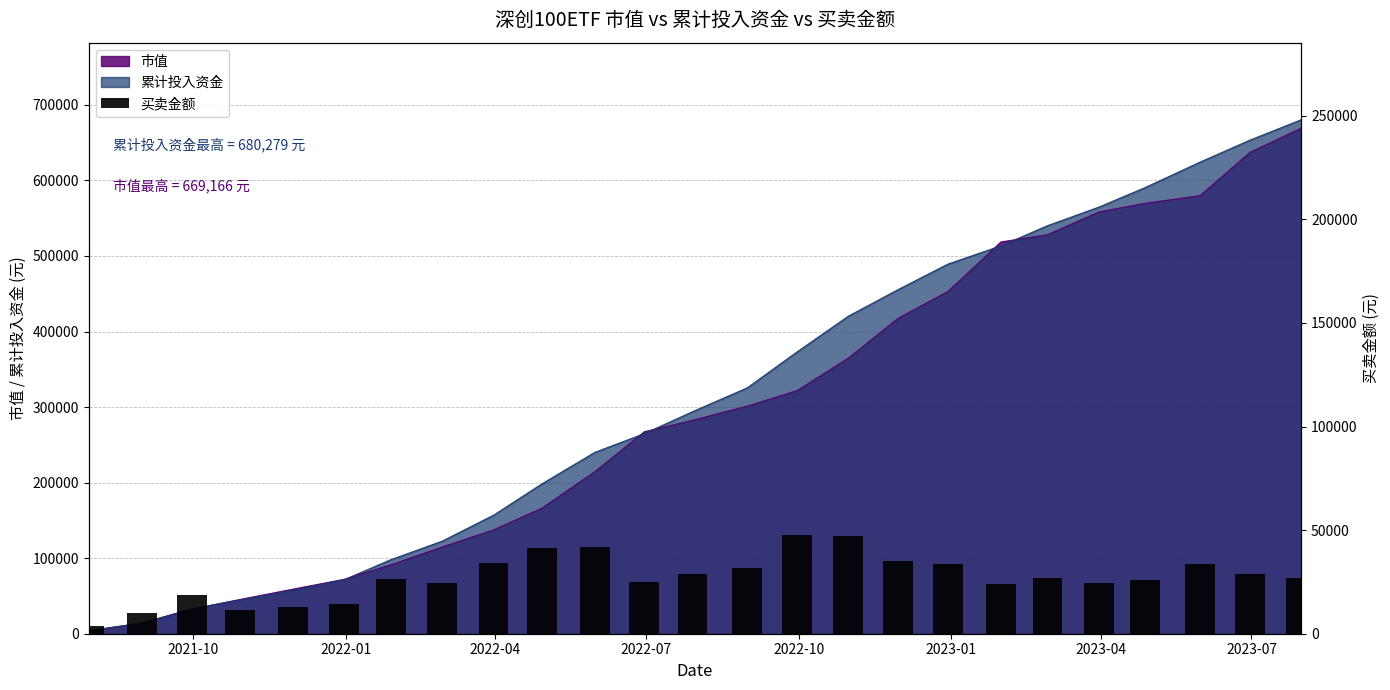

How many categories are shown in the chart?

25